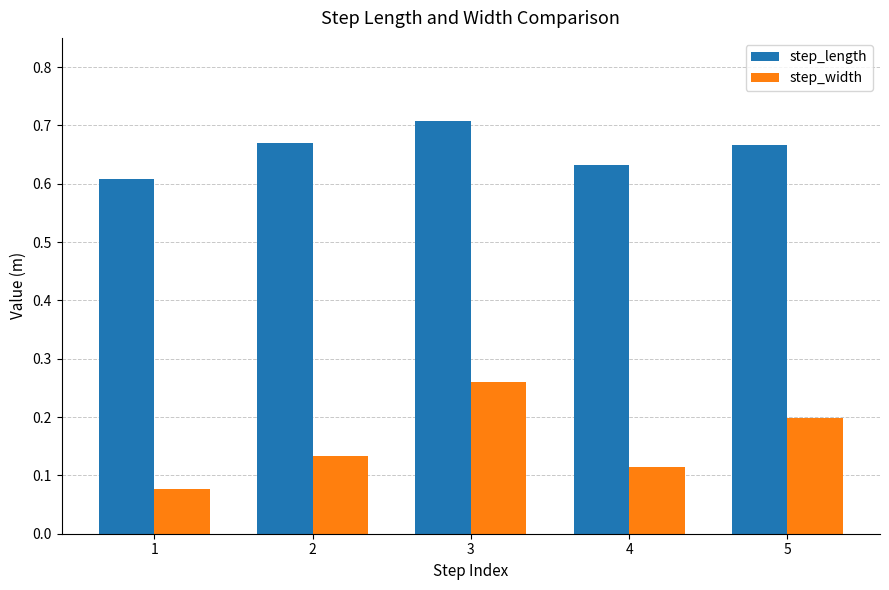

What is the sum of the step_length values at 5 and 3?

1.4